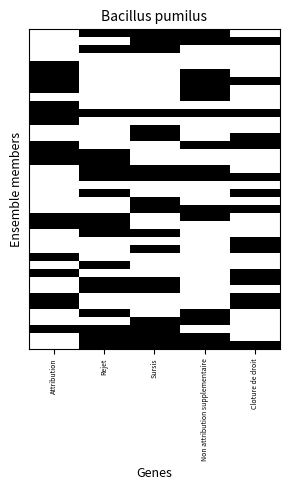

How many distinct data groups are displayed?

40